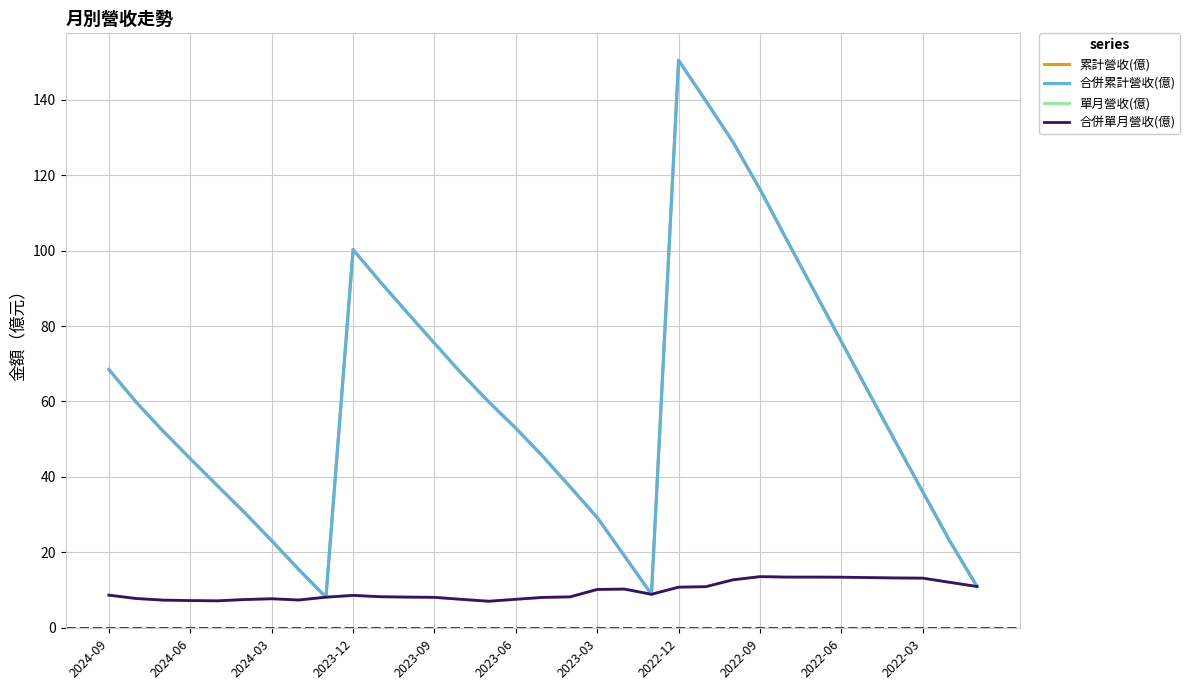

What is the maximum value for 合併單月營收(億)?

13.5